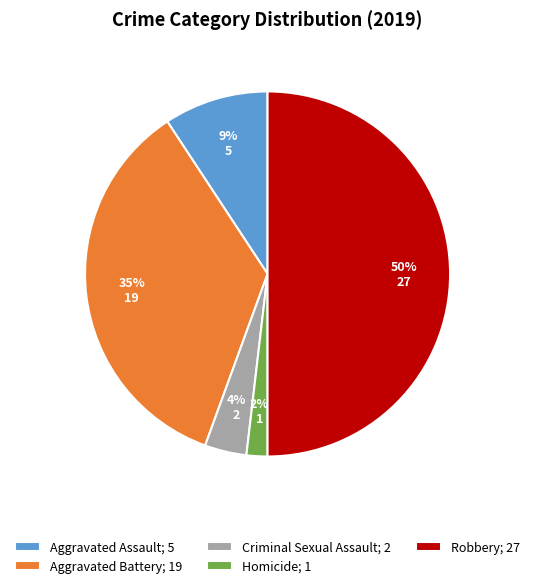

To the nearest percent, what percentage of the pie is Aggravated Assault?

9%